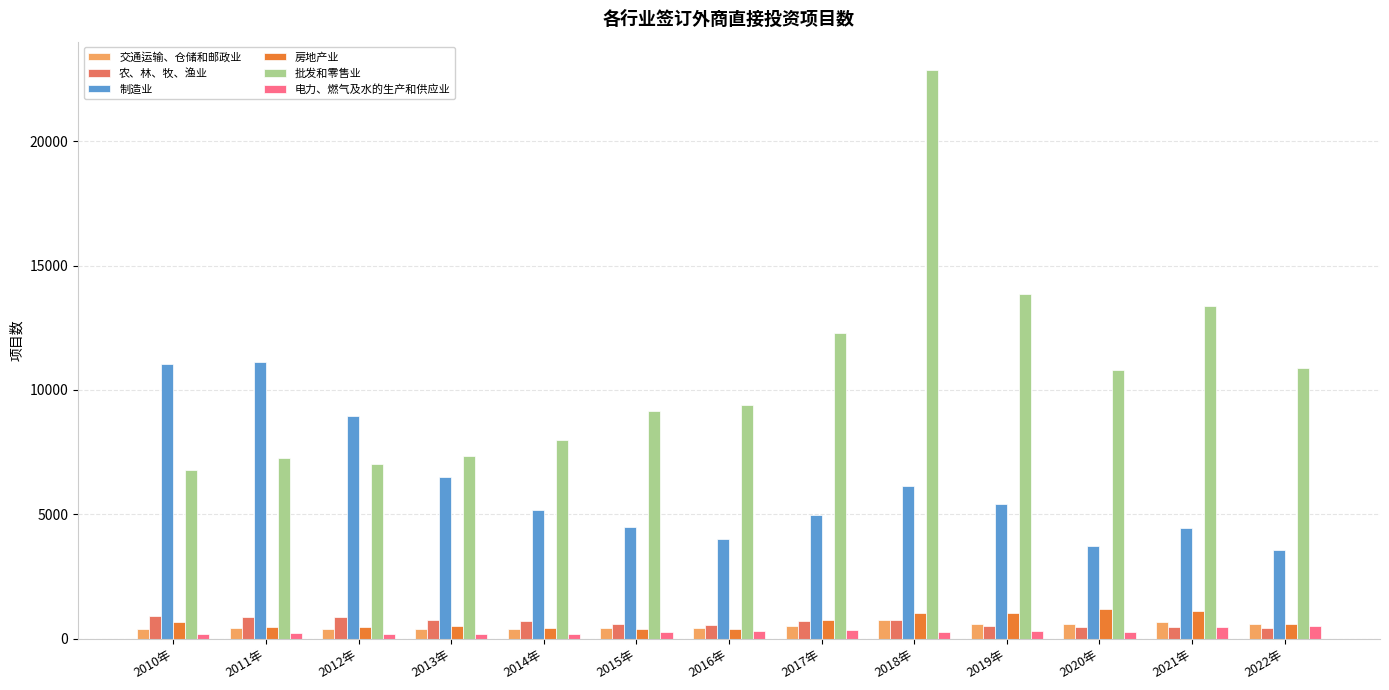

True or false: 电力、燃气及水的生产和供应业 has a value of 523 at 2022年.

True